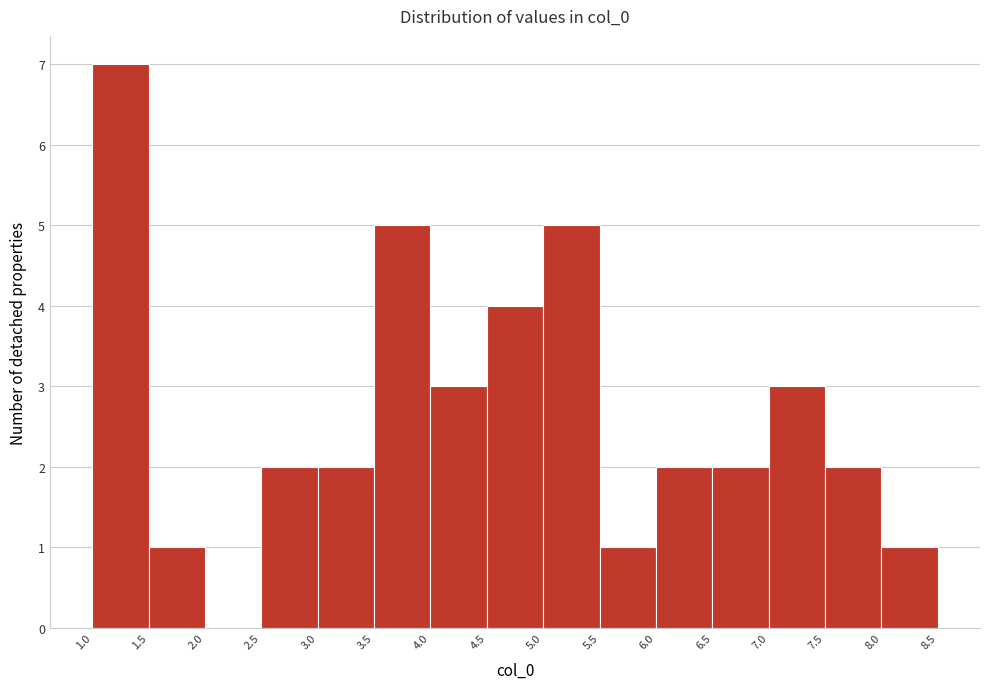

Reading left to right, list every bar in this chart as the range it spans on the x-axis followed by its height. The values are not printed on the chart, so give them approximately, as read against the axis.

1.0 to 1.5: 7
1.5 to 2.0: 1
2.0 to 2.5: 0
2.5 to 3.0: 2
3.0 to 3.5: 2
3.5 to 4.0: 5
4.0 to 4.5: 3
4.5 to 5.0: 4
5.0 to 5.5: 5
5.5 to 6.0: 1
6.0 to 6.5: 2
6.5 to 7.0: 2
7.0 to 7.5: 3
7.5 to 8.0: 2
8.0 to 8.5: 1